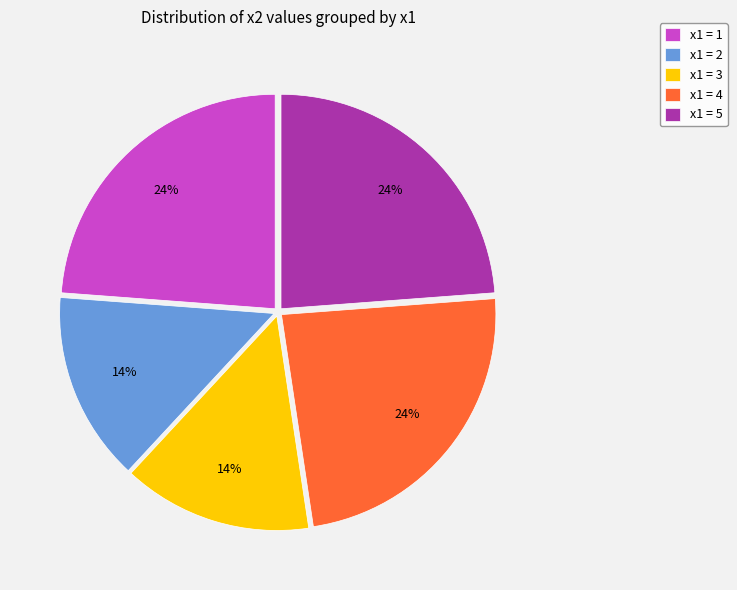

Does x1 = 3 represent more than half of the total?

No